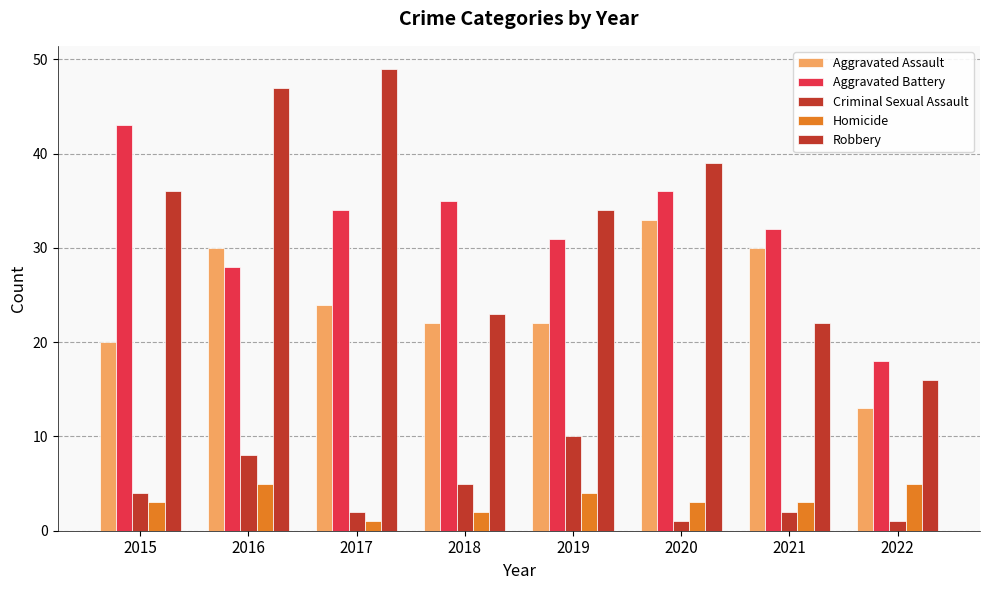

How many bars are there in each group?

5